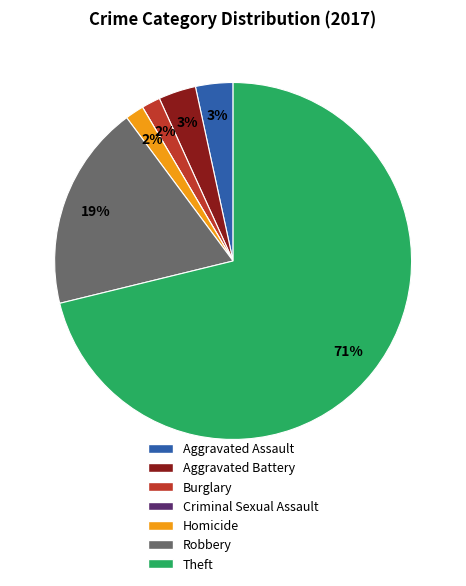

Which has a higher value, Theft or Robbery?

Theft